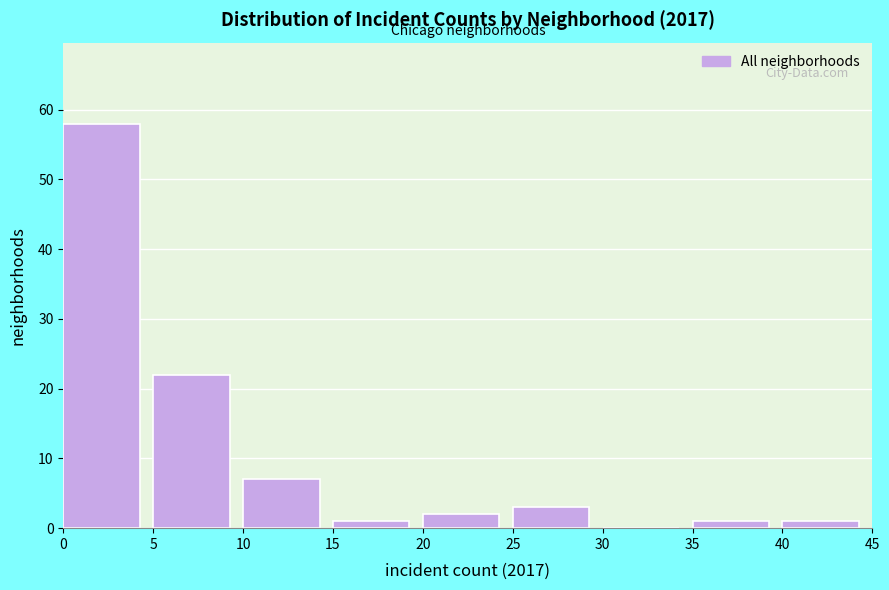

Which range on the x-axis has the tallest bar?

0 to 5